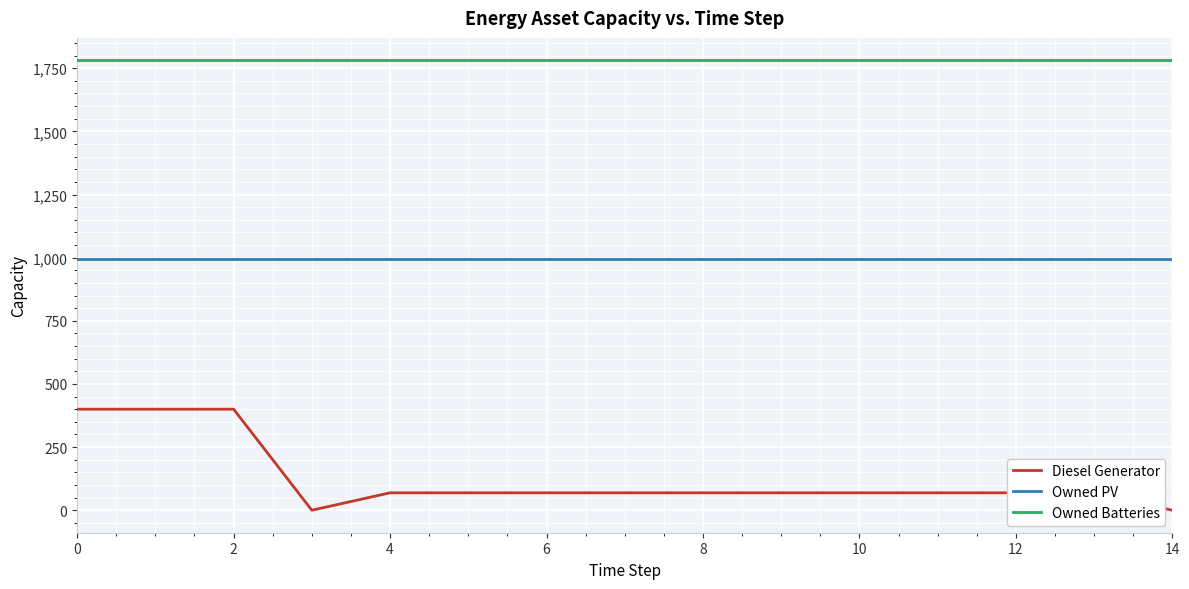

What is the sum of all Owned PV values?

14895